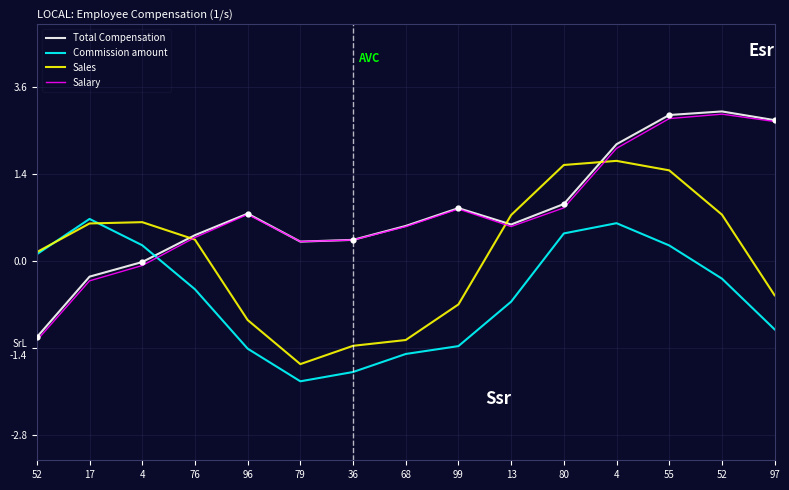

What are all the series names shown in the legend?

Total Compensation, Commission amount, Sales, Salary